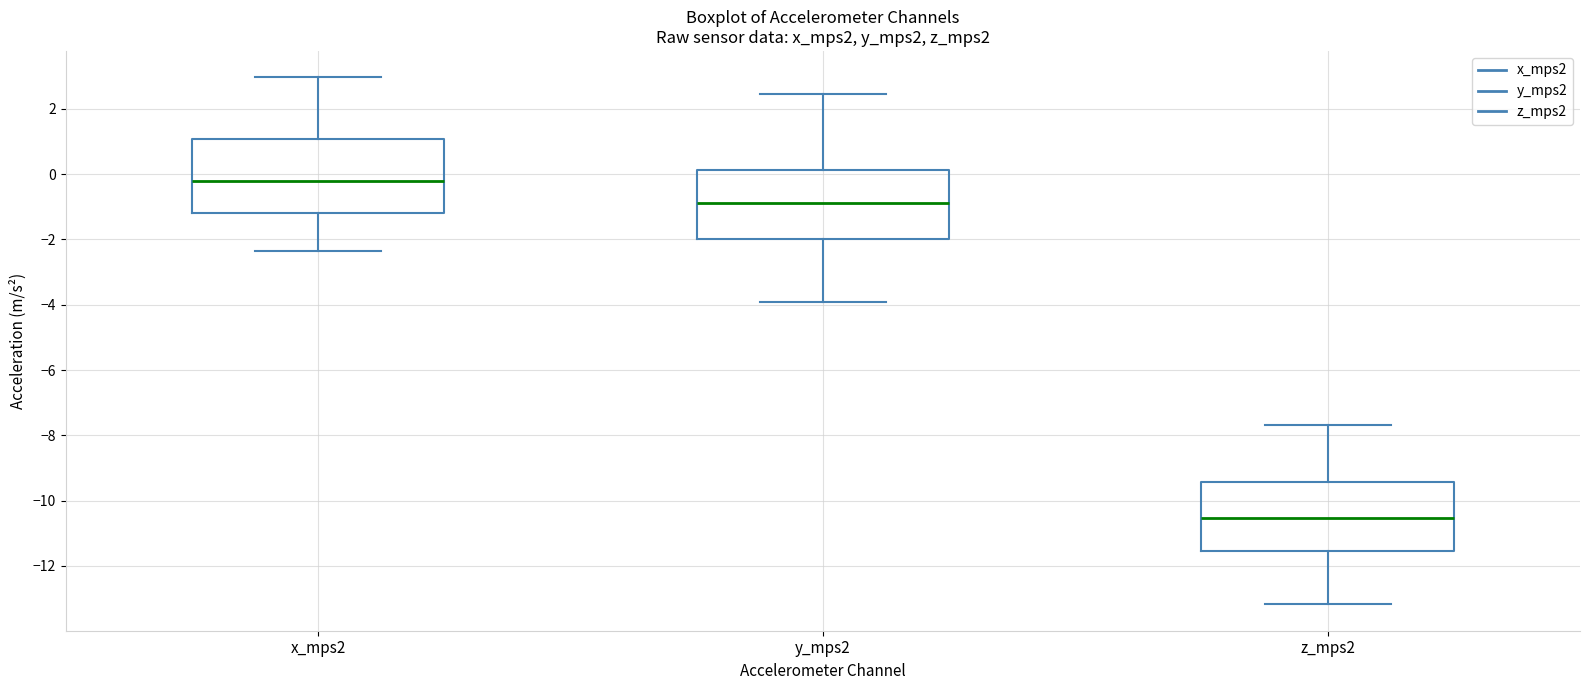

Which box has the highest median line?

x_mps2